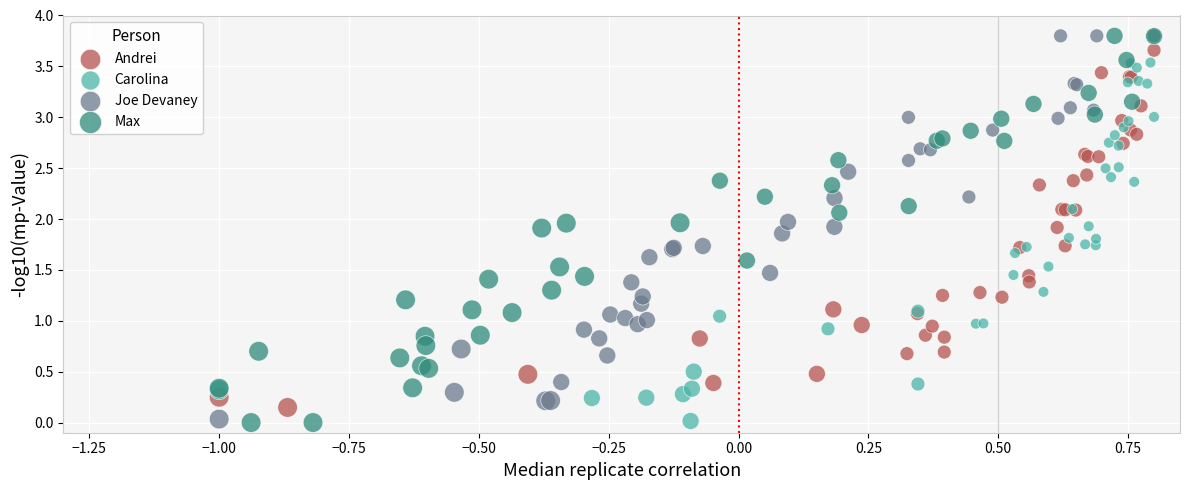

What are all the series names shown in the legend?

Andrei, Carolina, Joe Devaney, Max